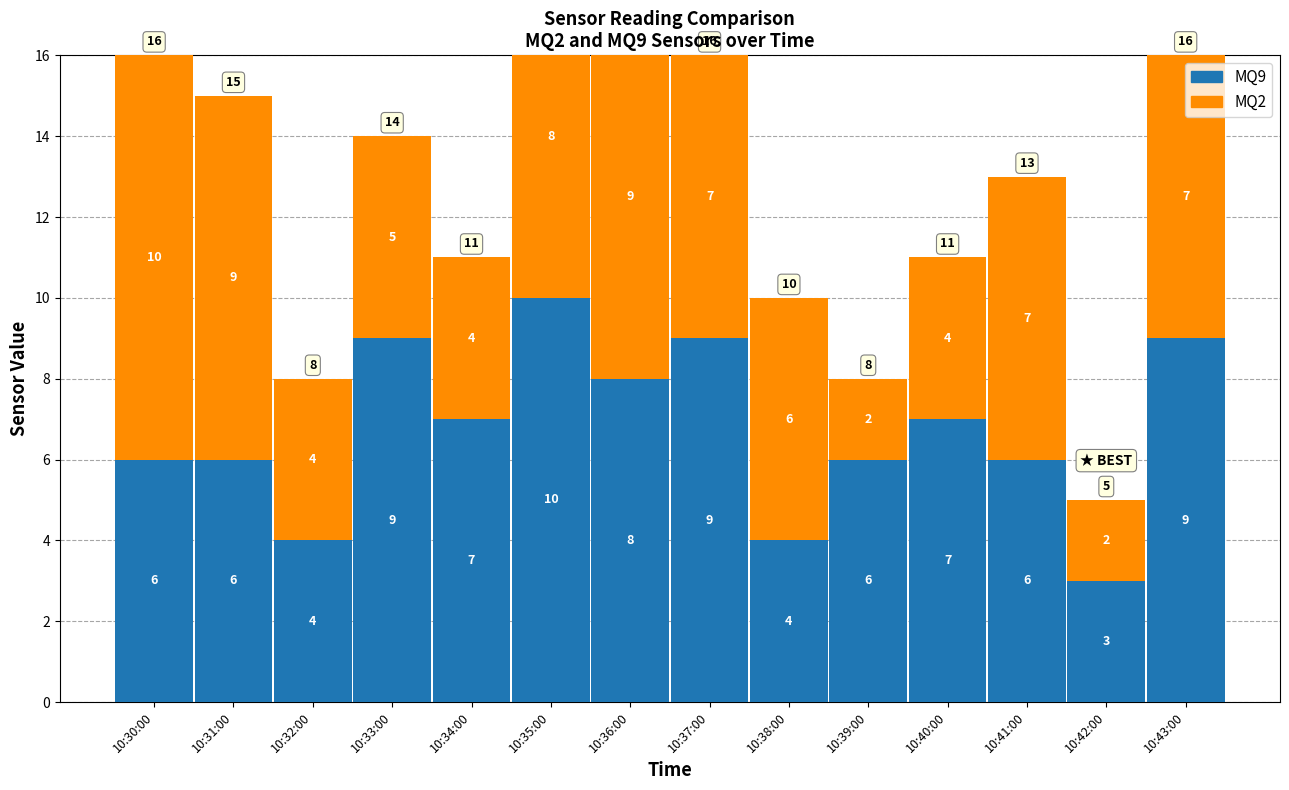

Which series has the largest total across all categories?

MQ9